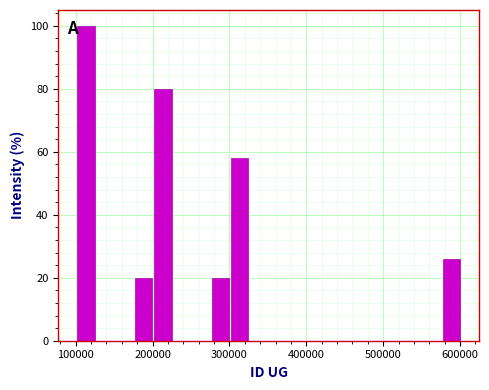

Around what value on the x-axis is the tallest bar? Give the approximate position of its centre, as read against the axis.

110000